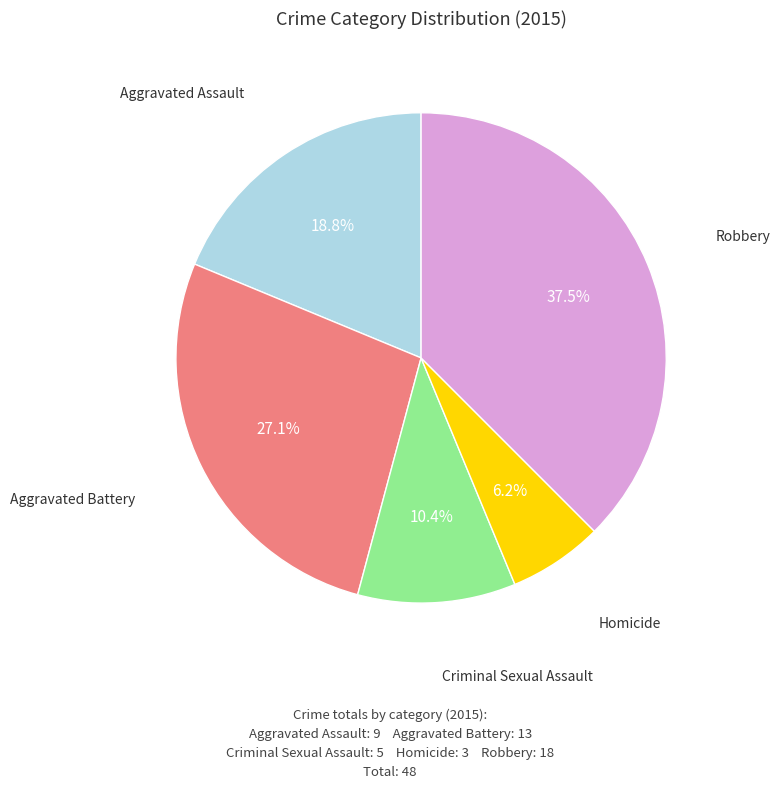

Is there any slice that represents more than half of the pie?

No